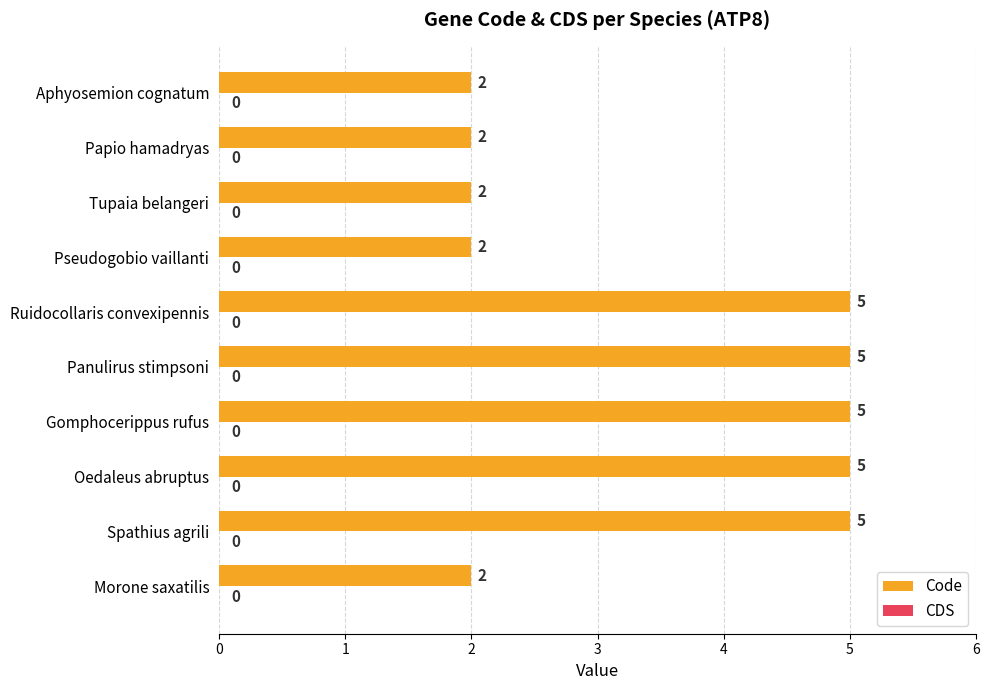

What is the greatest value displayed?

5